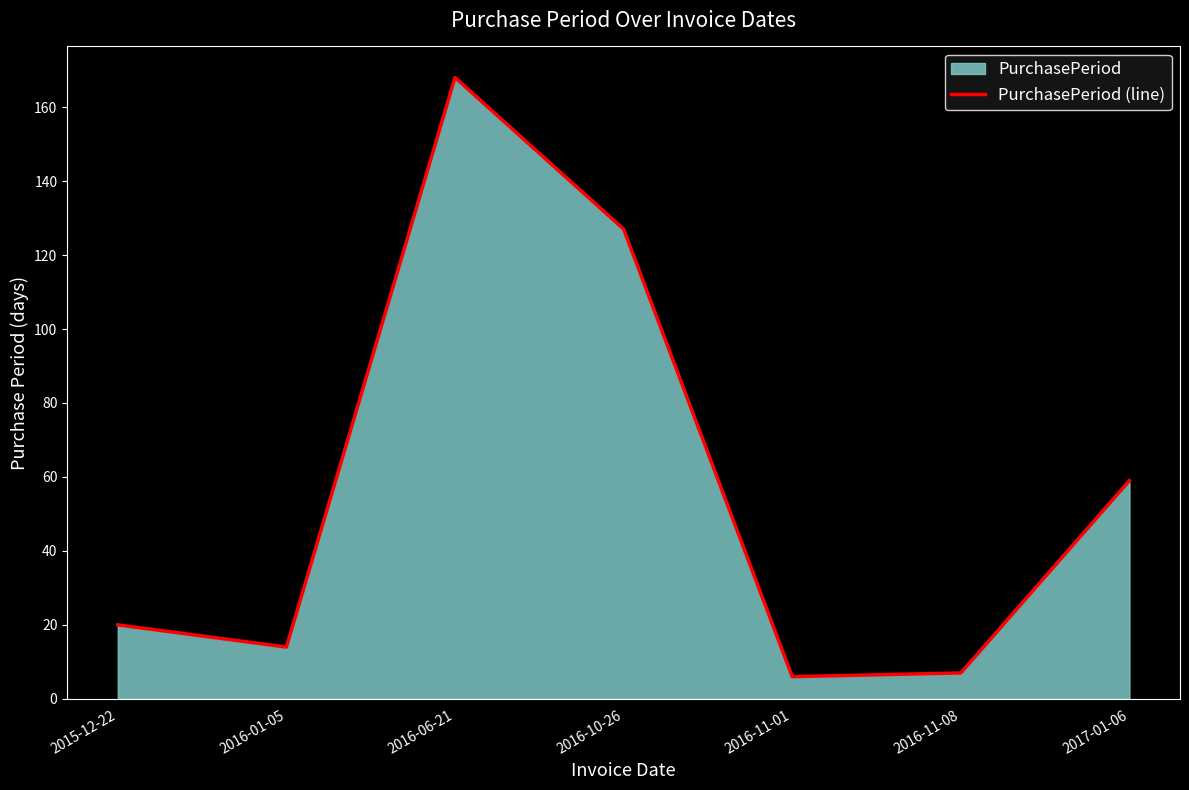

What is the difference between the maximum and second lowest values?

161